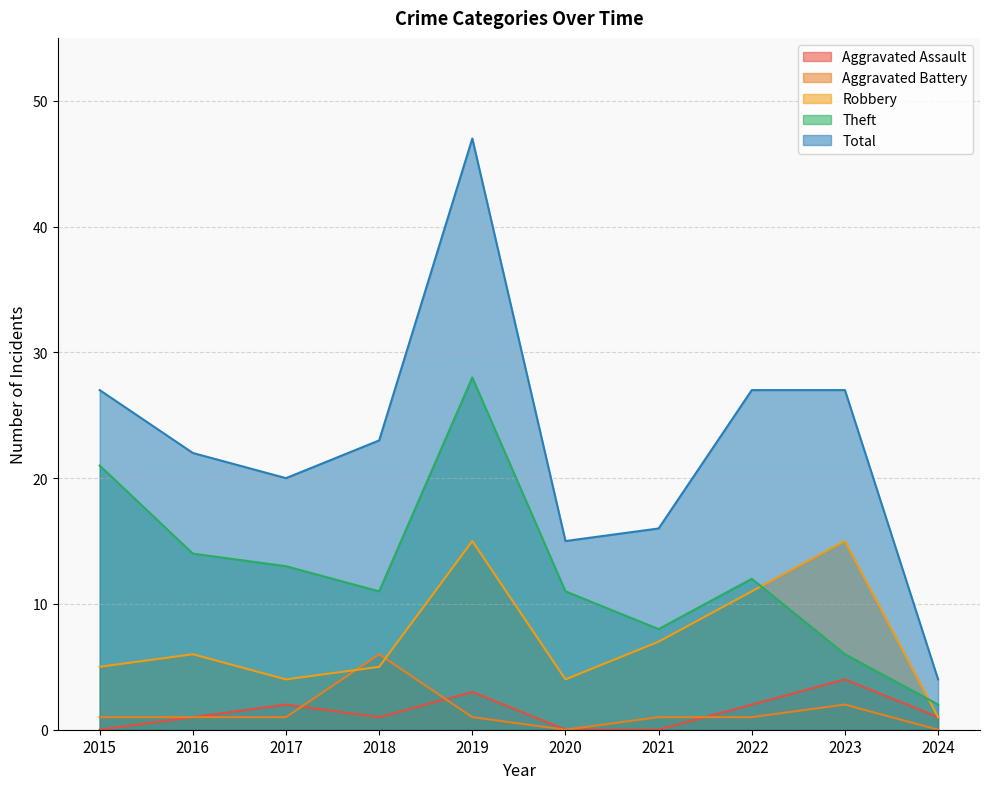

True or false: Total has more than 2 interior local peaks.

False